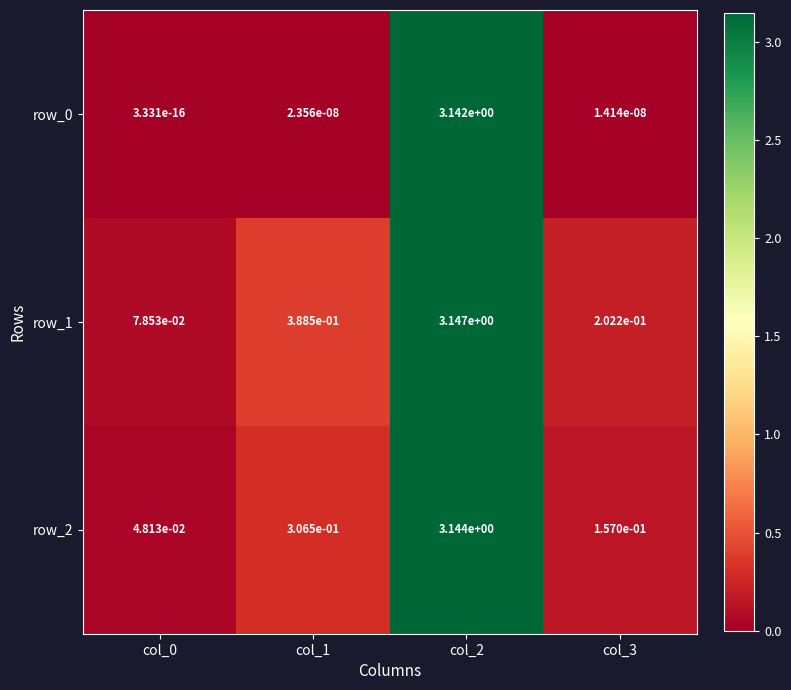

Is it true that row_2 equals 0.4 at col_1?

False